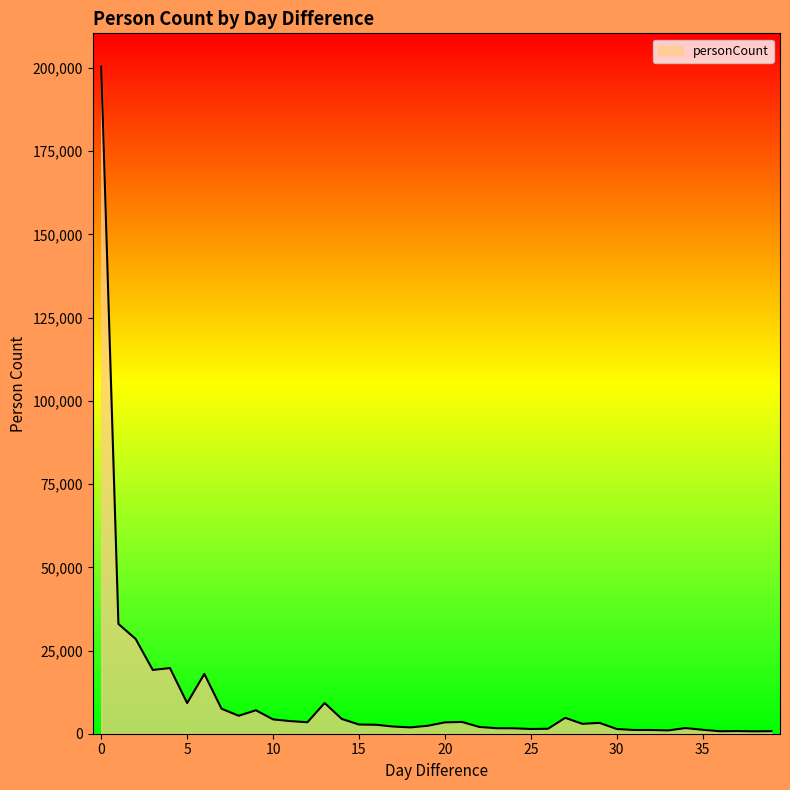

What is the greatest value displayed?

200402